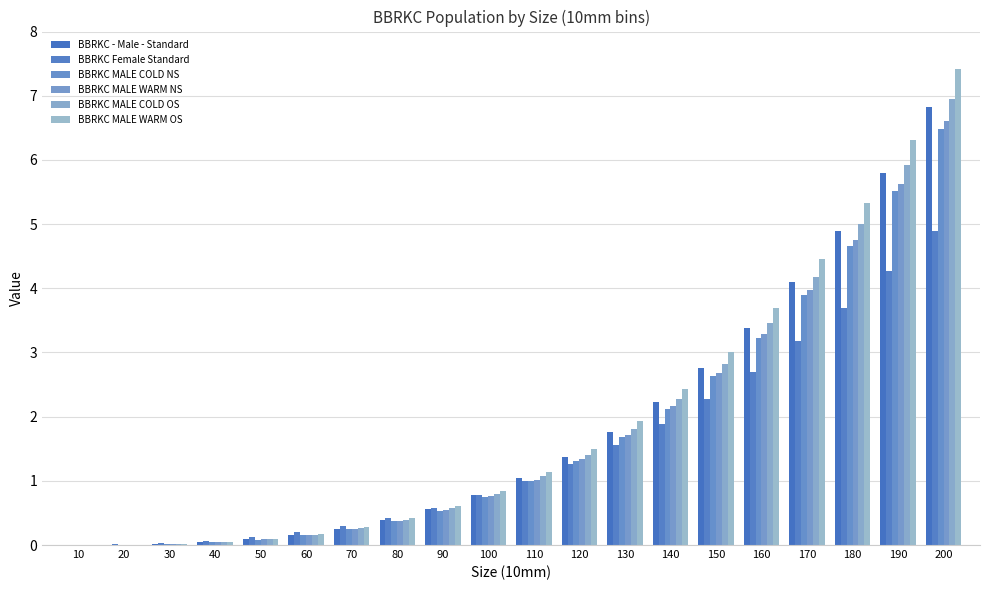

How many distinct data groups are displayed?

6